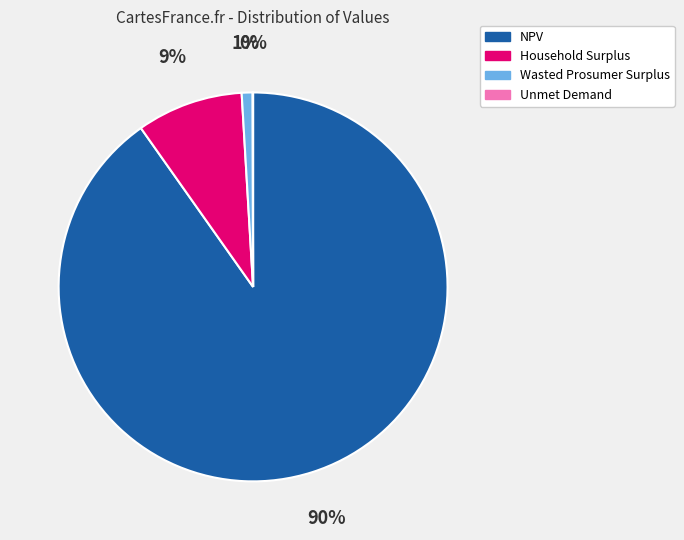

True or false: Wasted Prosumer Surplus accounts for 1% of the total.

True